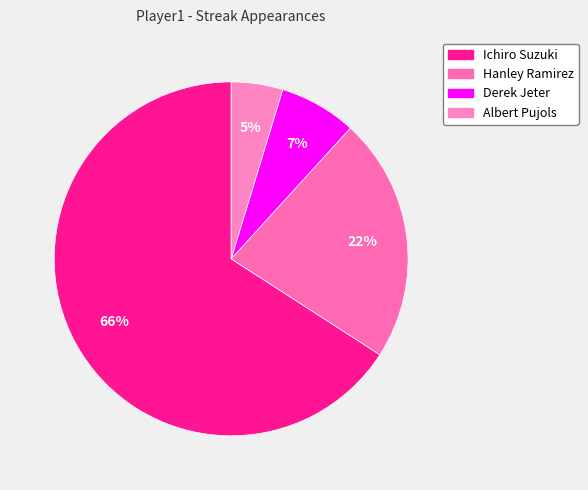

What is the majority slice?

Ichiro Suzuki